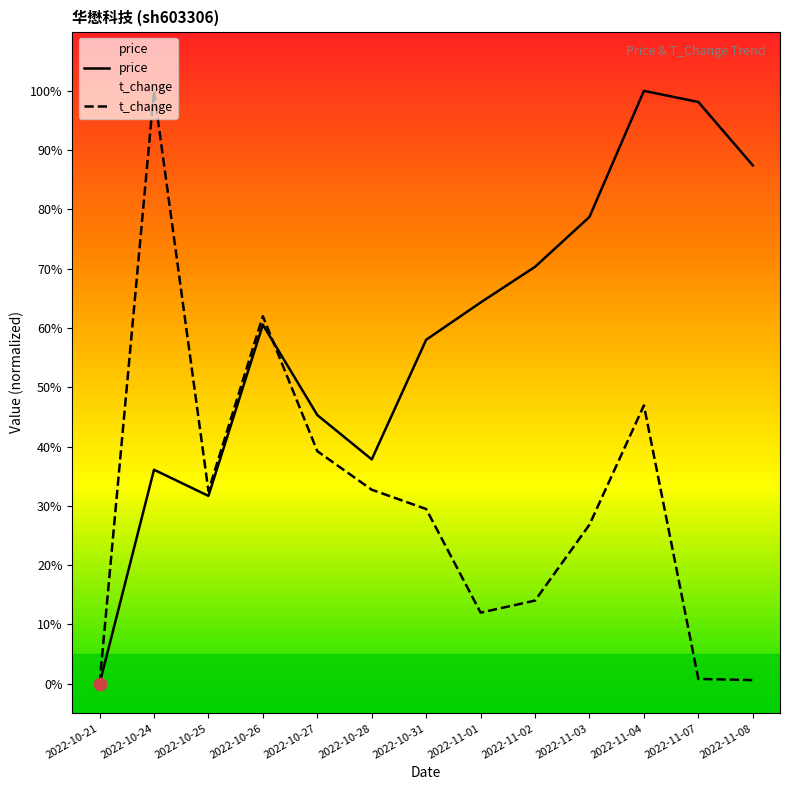

Is the value of t_change at 2022-11-03 greater than the value of price at 2022-11-07?

No